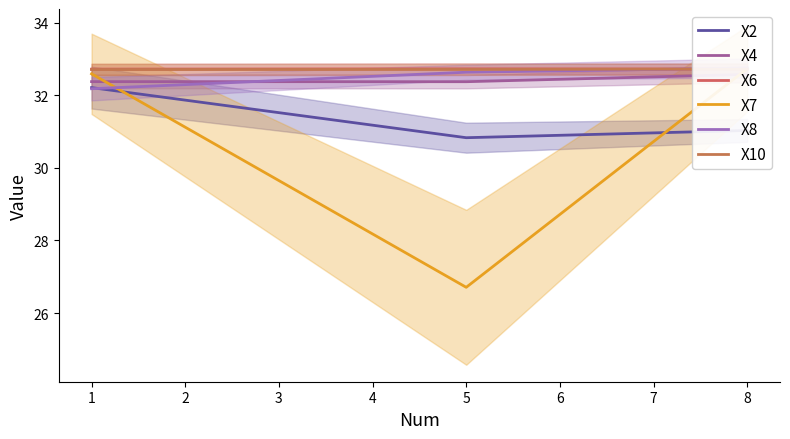

What is the maximum value for X6?

32.7